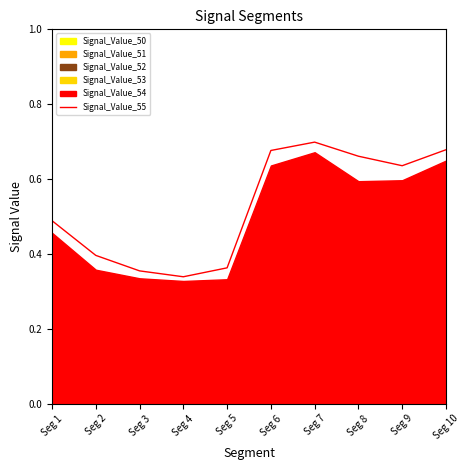

Count the values in the range 0 to 1.

10